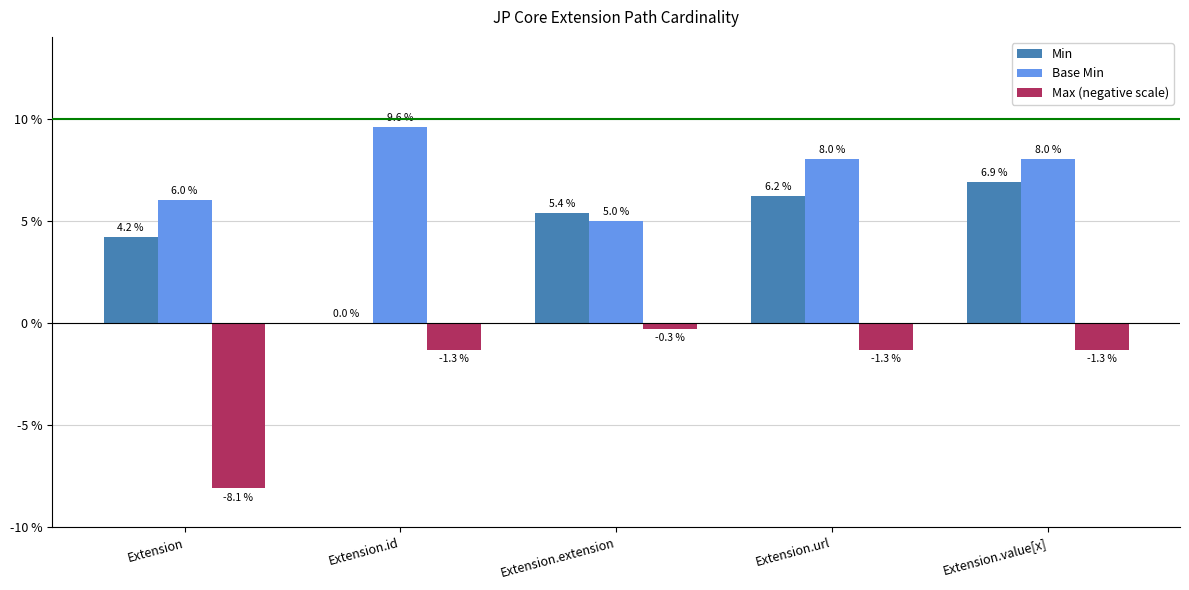

Between Extension.url and Extension.value[x], which series saw the biggest shift?

Min